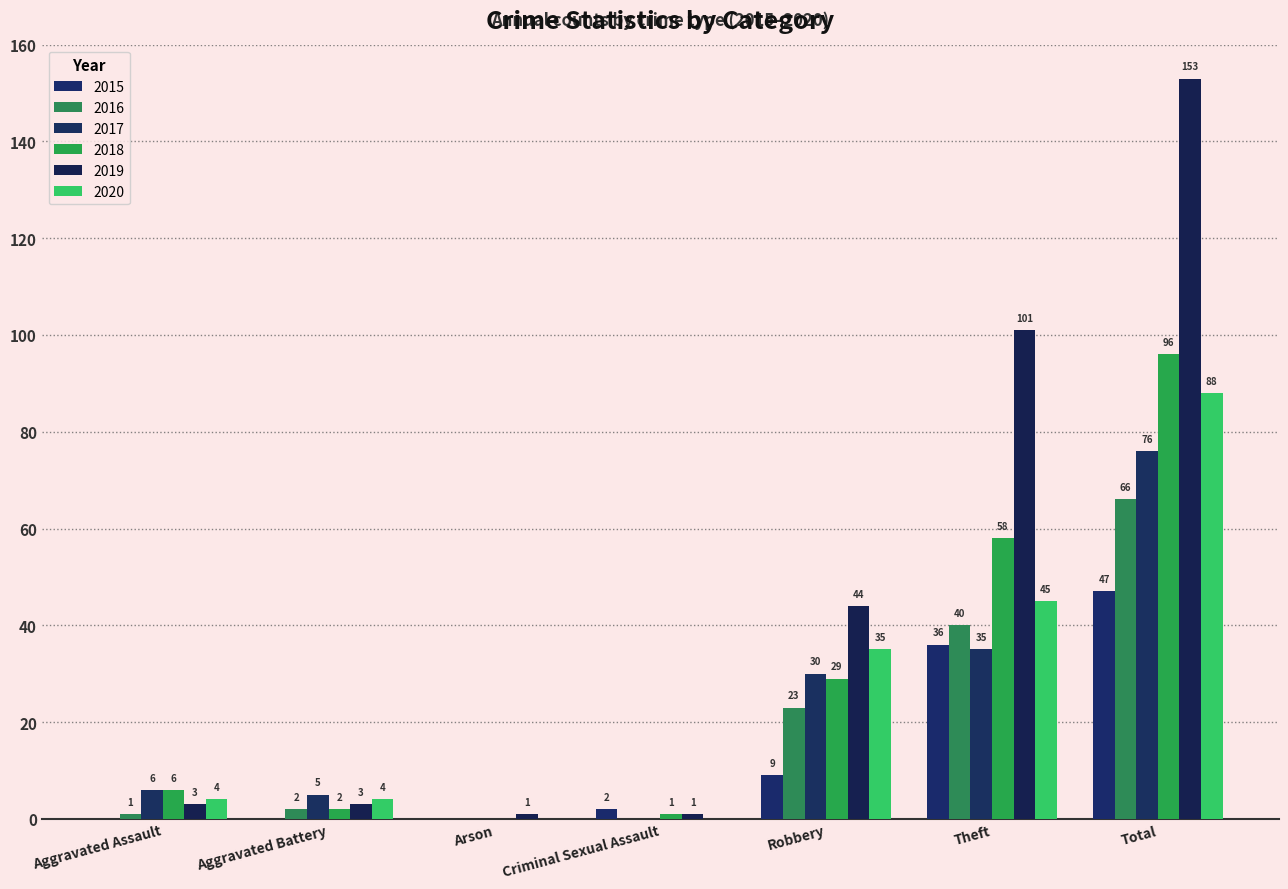

Are the bars horizontal?

No